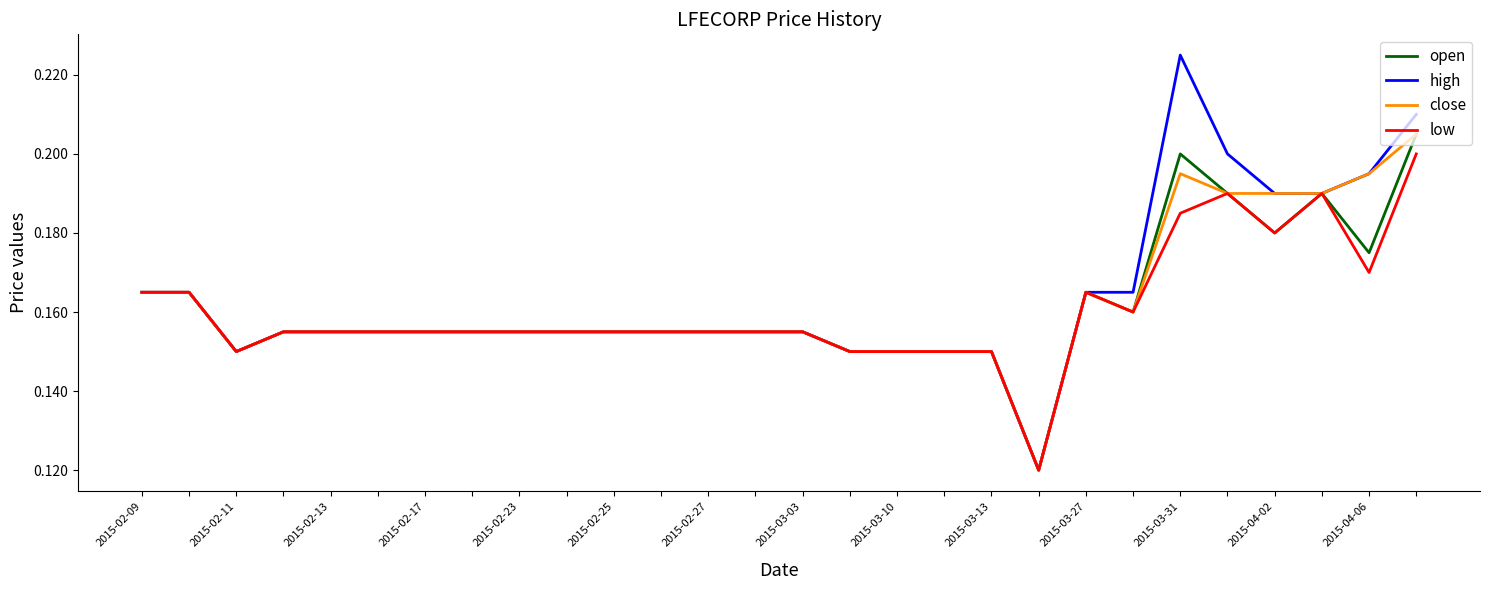

True or false: open has more than 0 interior local peaks.

True